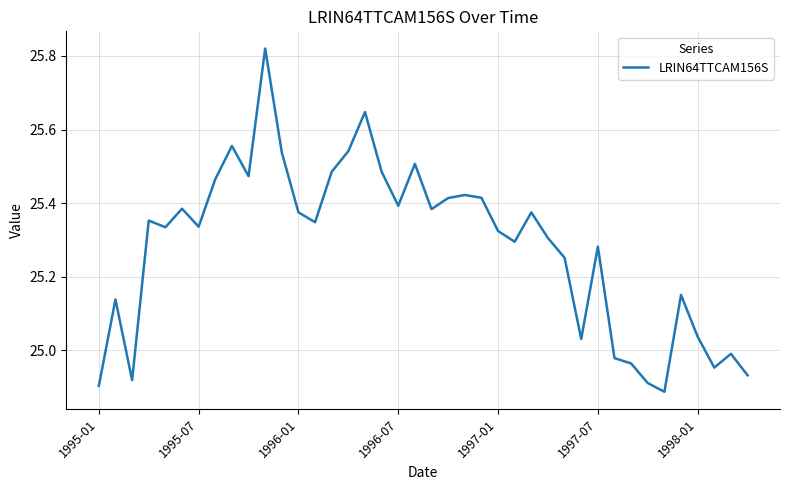

What is the difference between the maximum and minimum values?

0.9